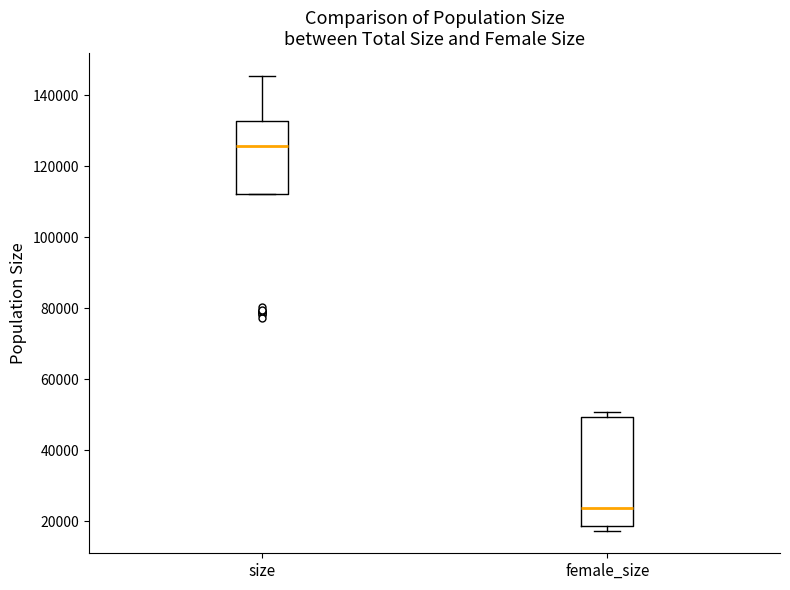

Comparing the boxes themselves (not the whiskers), which one is the tallest?

female_size